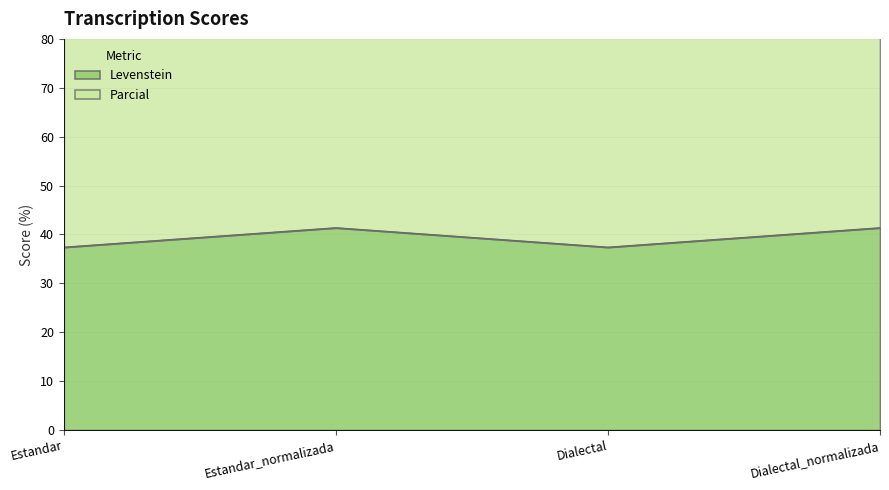

Where is the first local minimum for Parcial?

Dialectal